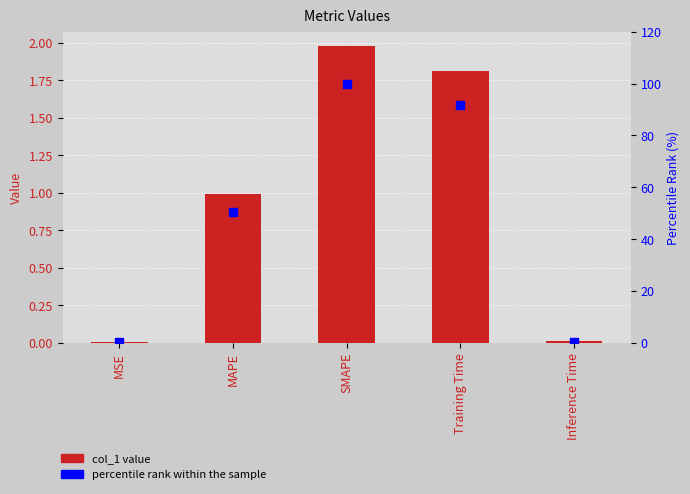

What is the total value across all series at SMAPE?

102.0